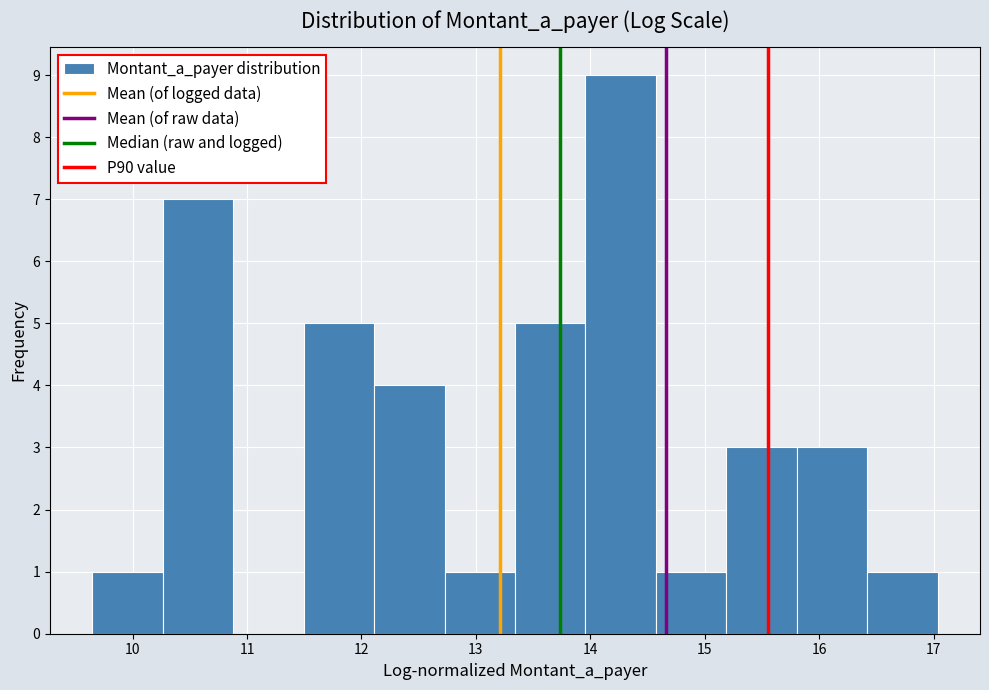

Reading left to right, transcribe this chart: for each bar, give the range it covers on the x-axis and its height. Neither the bar edges nor the heights are printed on the chart, so give them approximately, as read against the axes.

9.6 to 10.3: 1
10.3 to 10.9: 7
10.9 to 11.5: 0
11.5 to 12.1: 5
12.1 to 12.7: 4
12.7 to 13.3: 1
13.3 to 14.0: 5
14.0 to 14.6: 9
14.6 to 15.2: 1
15.2 to 15.8: 3
15.8 to 16.4: 3
16.4 to 17.0: 1